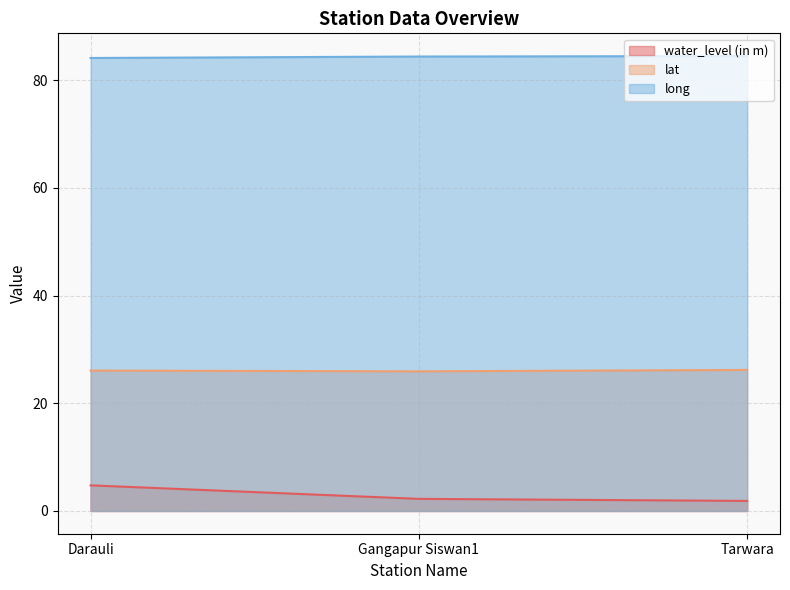

At how many categories does at least one series exceed 30?

3